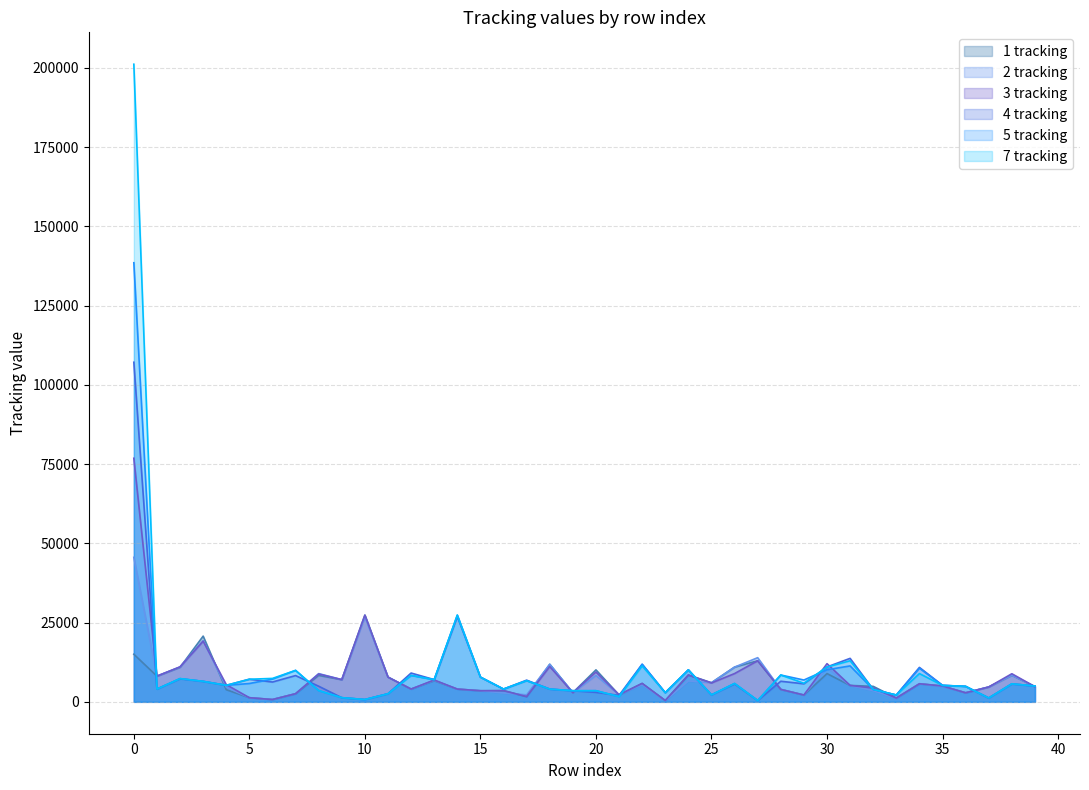

At which category does 1 tracking reach its first local valley?

1